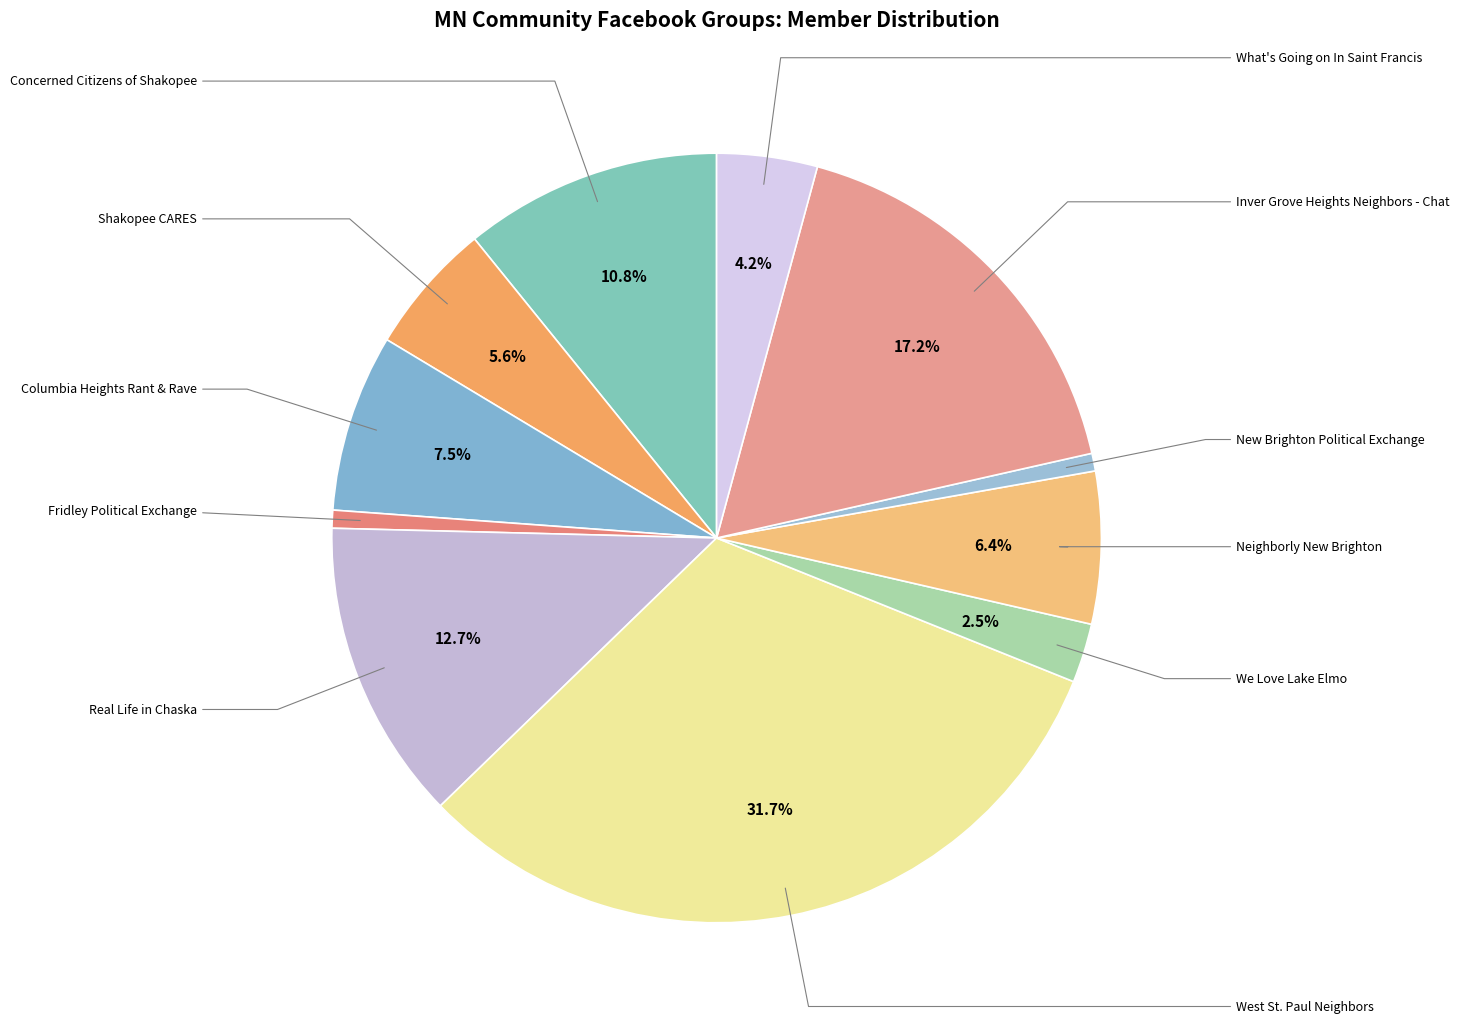

How much of the chart is everything except We Love Lake Elmo?

97.5%